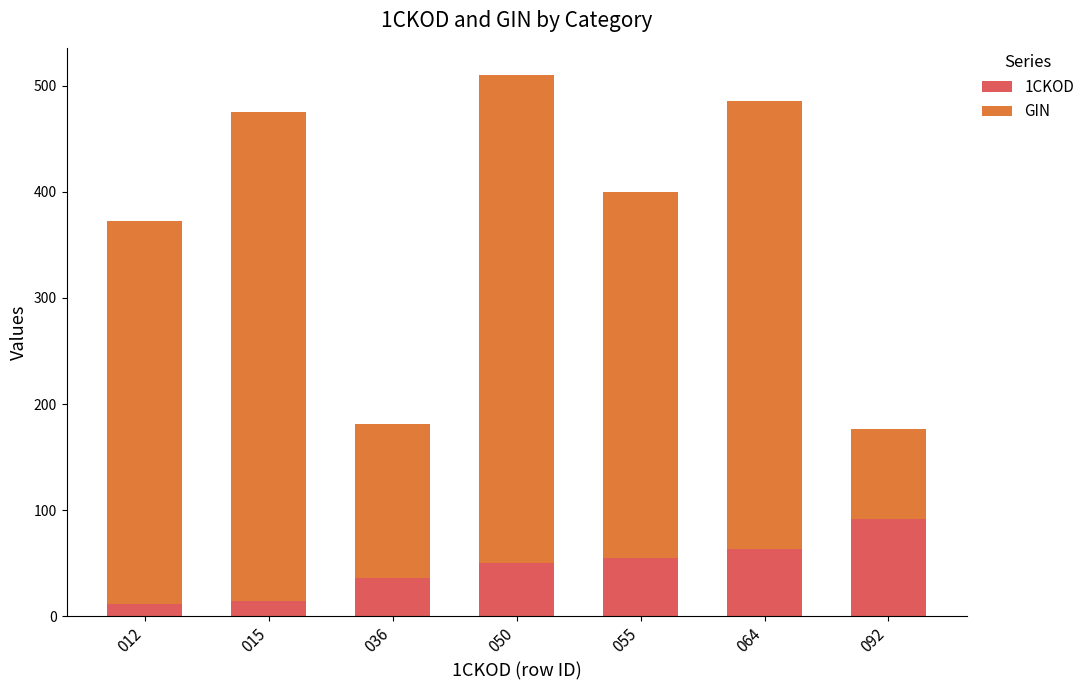

Is it true that 1CKOD equals 86.2 at 064?

False